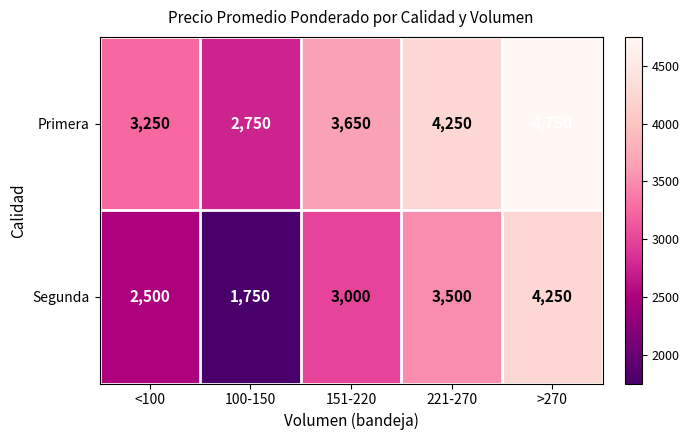

What is the sum of the Segunda values at <100 and >270?

6750